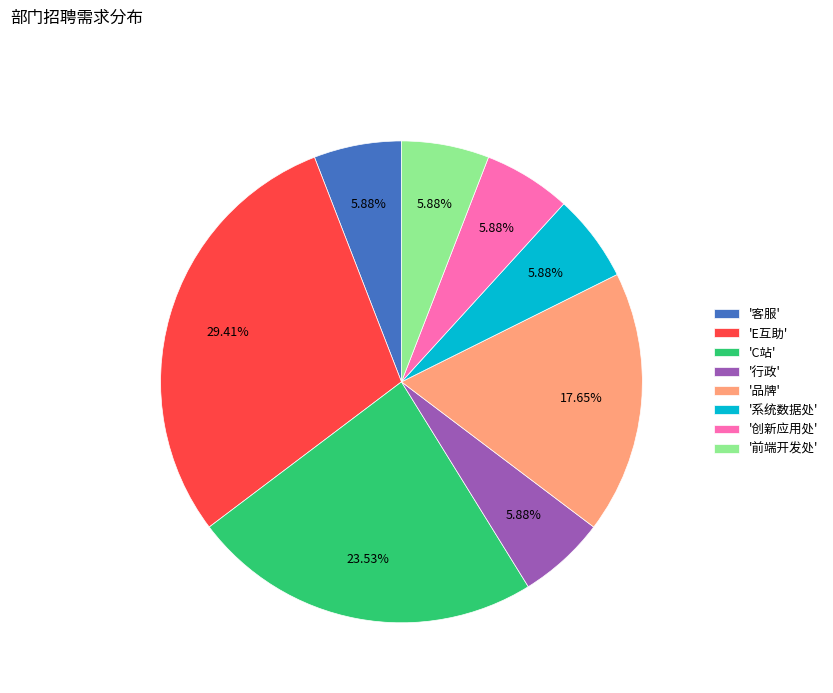

Does any single category account for the majority?

No